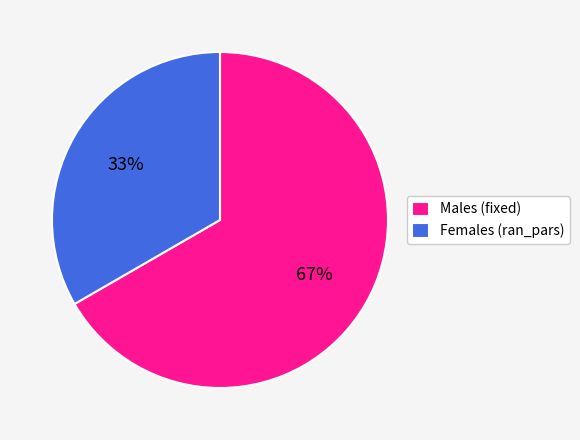

Rank the categories by value from lowest to highest.

Females (ran_pars), Males (fixed)